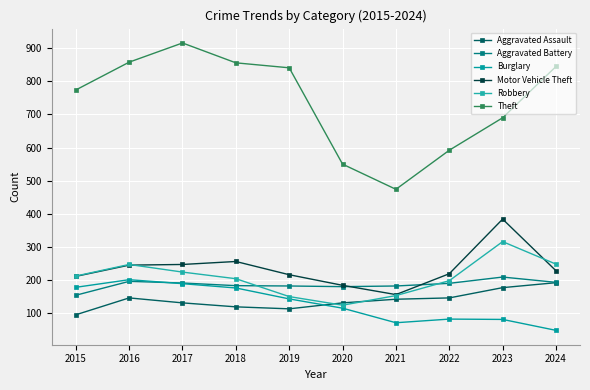

Reading left to right, extract all data points from this chart.

Aggravated Assault: 95	146	131	119	113	131	142	146	177	192
Aggravated Battery: 154	196	191	183	182	180	182	190	209	193
Burglary: 178	201	189	176	143	115	71	82	81	48
Motor Vehicle Theft: 211	245	247	256	216	184	156	219	384	228
Robbery: 212	247	224	204	150	124	153	198	316	248
Theft: 774	858	916	856	841	550	474	592	690	845